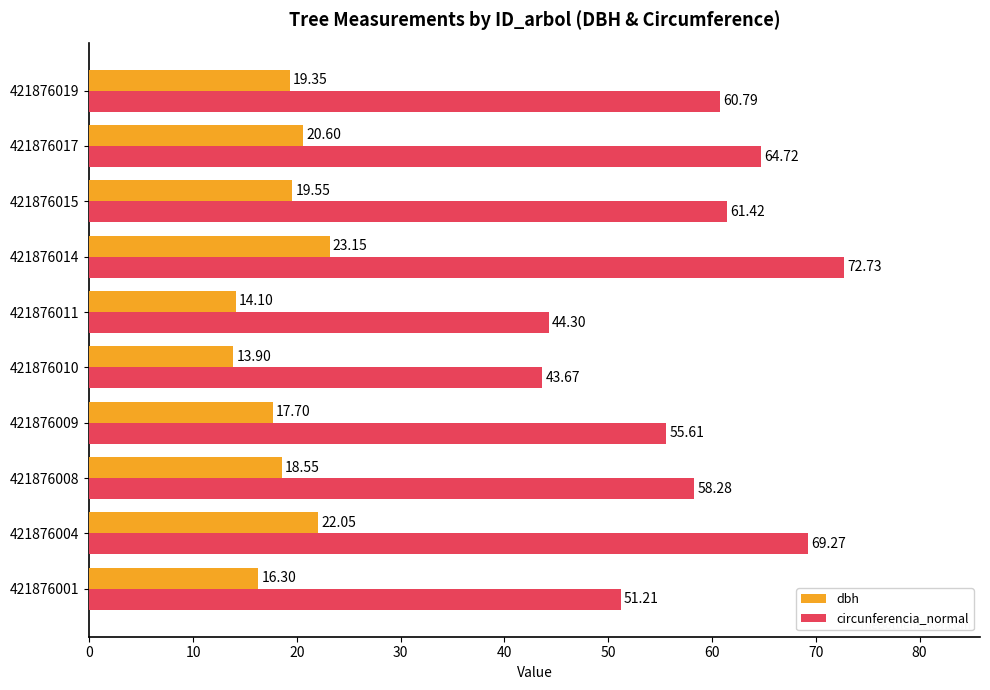

List the labels in order of dbh value, largest first.

421876014, 421876004, 421876017, 421876015, 421876019, 421876008, 421876009, 421876001, 421876011, 421876010